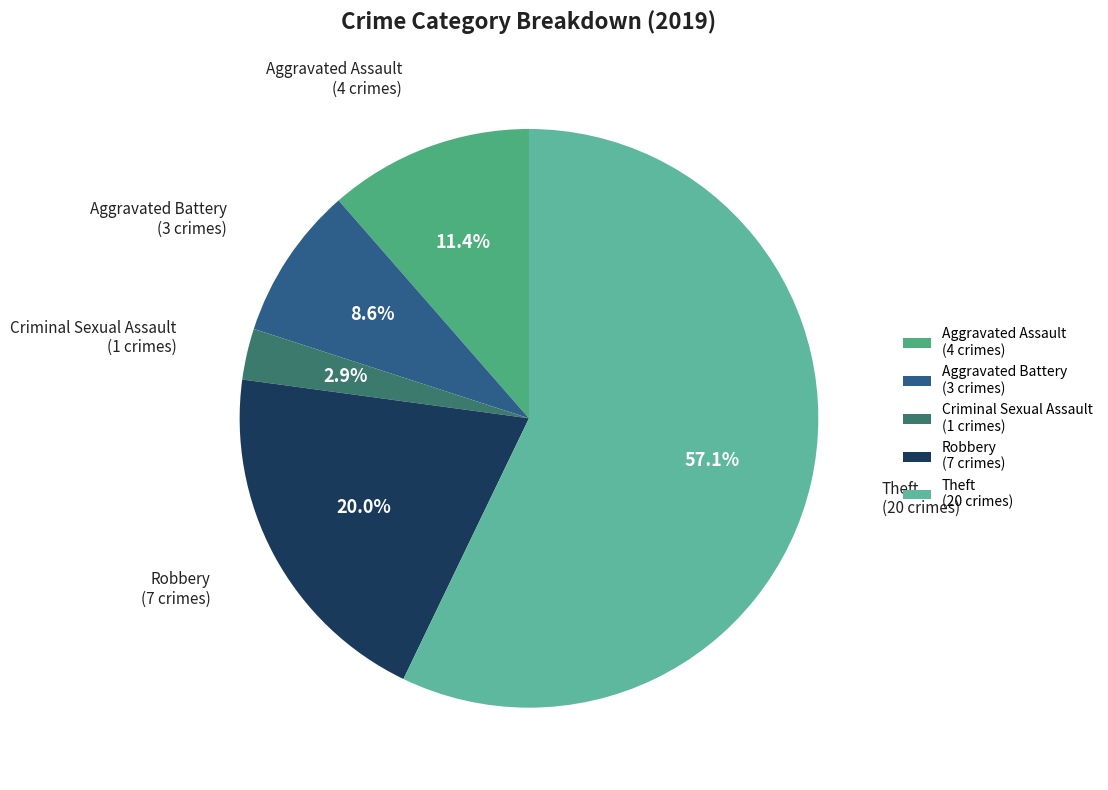

What percentage is the Aggravated Battery slice, to the nearest percent?

9%